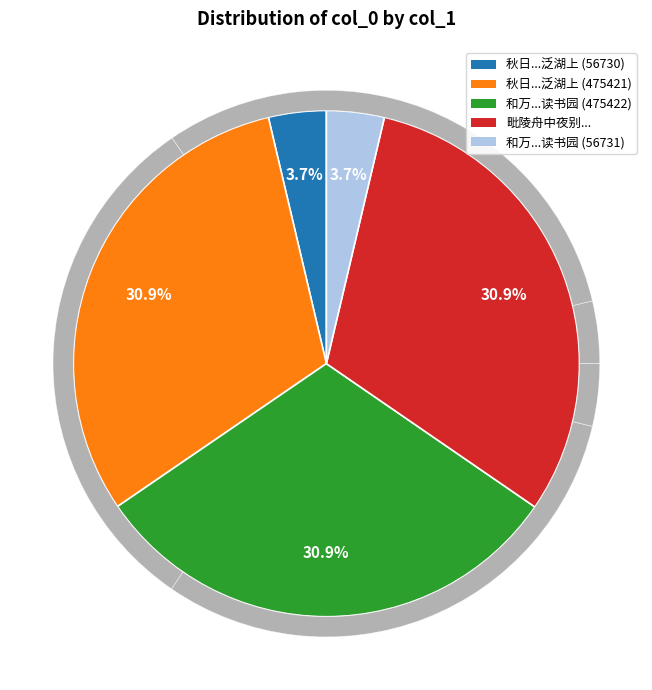

To the nearest percent, what is the difference between the largest and smallest slice percentages?

27%